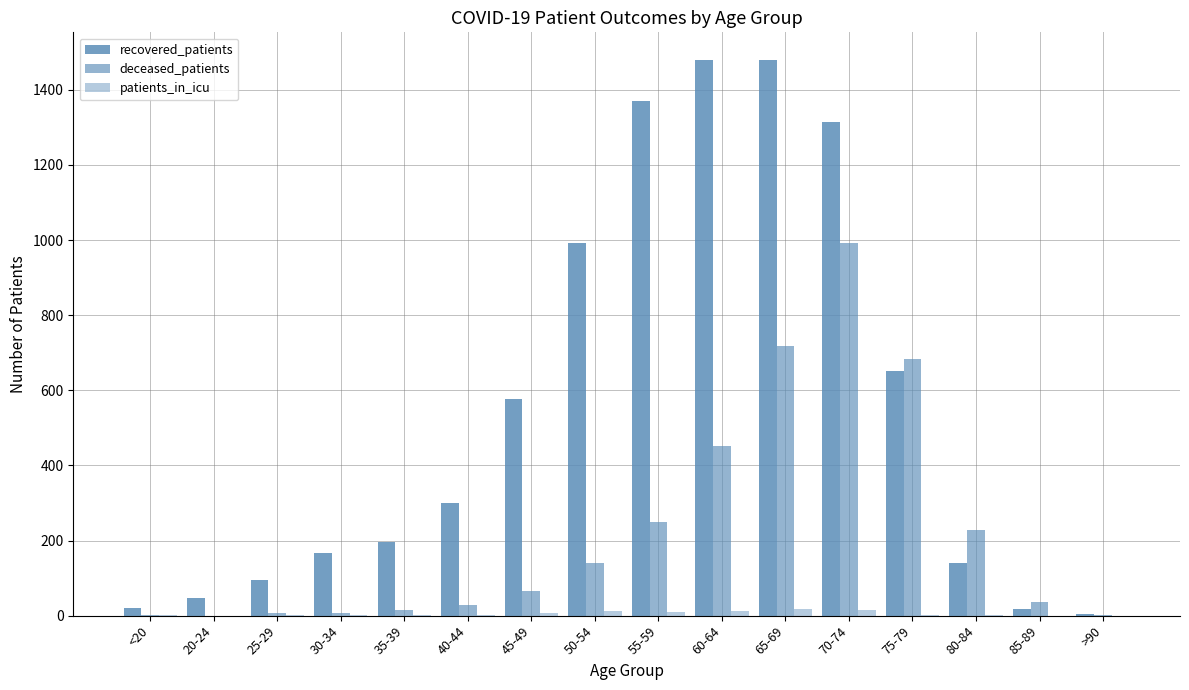

What is the difference between the maximum and minimum values in the recovered_patients series?

1475